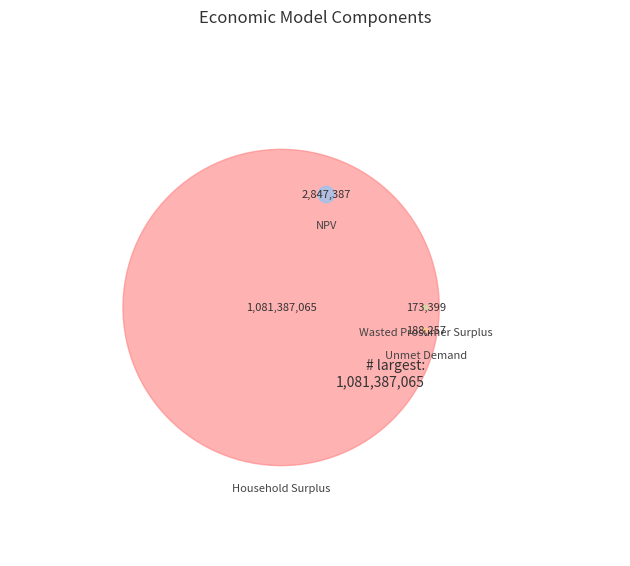

Does any single category account for the majority?

Yes